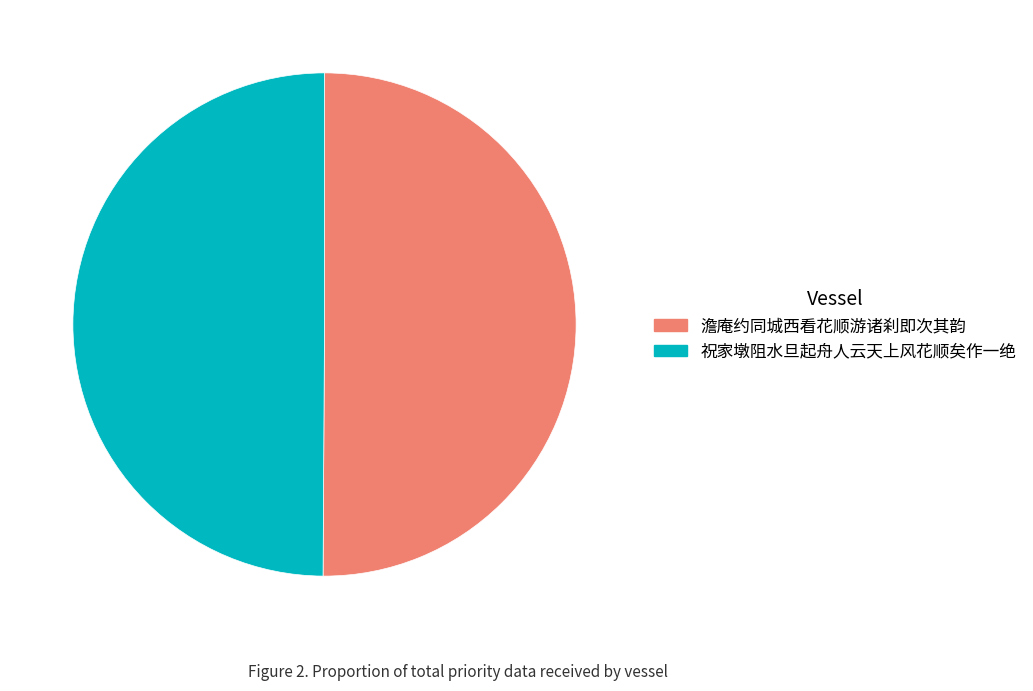

Count the number of slices in the pie.

2